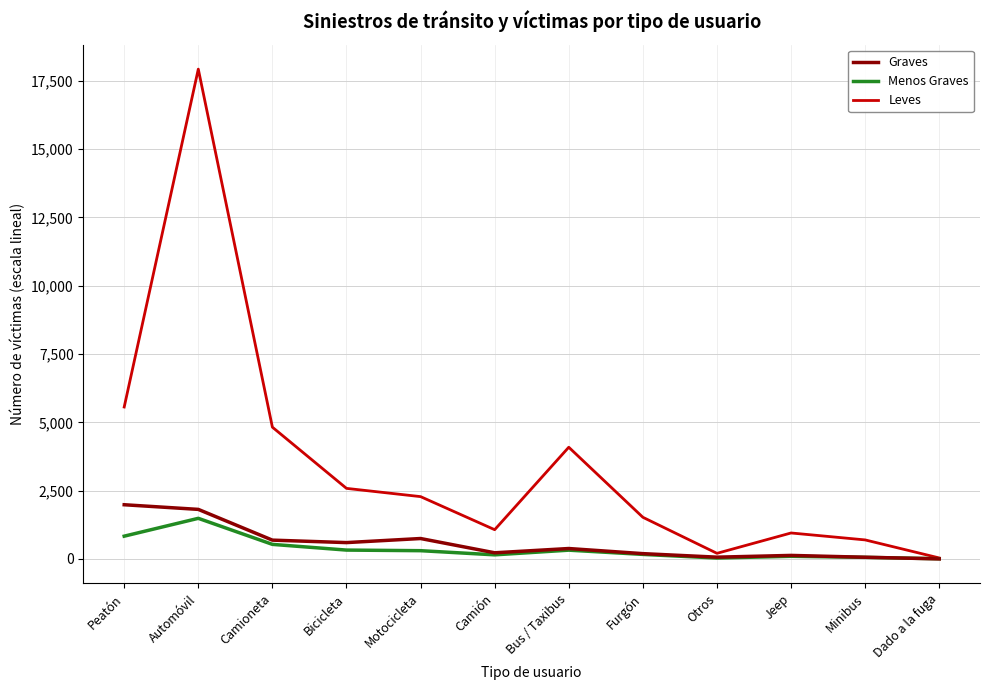

Which series has the largest range (max minus min)?

Leves